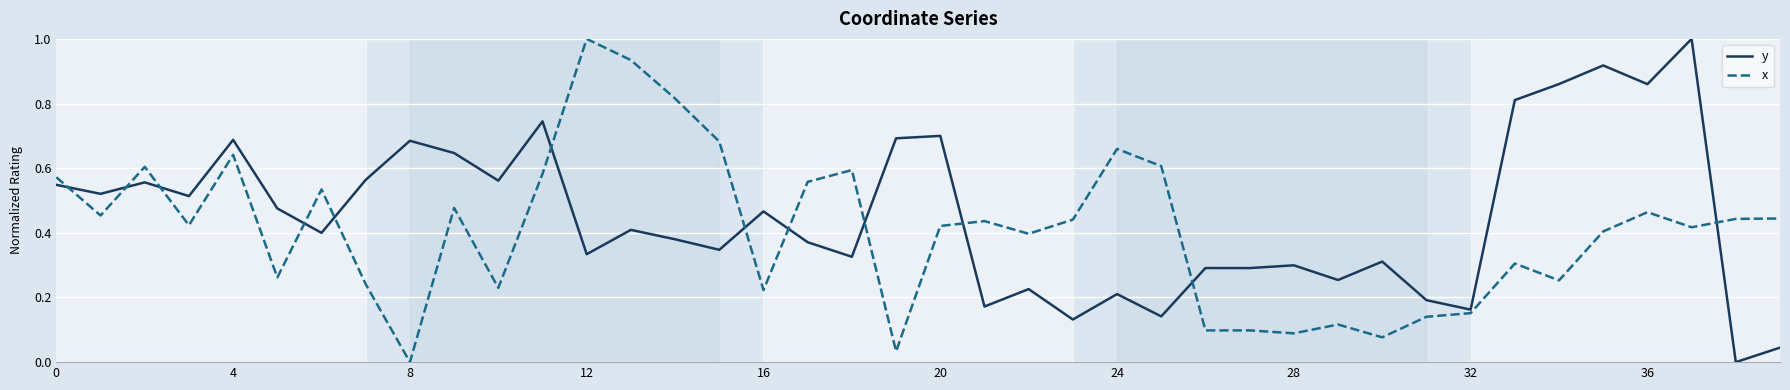

What are all the series names shown in the legend?

y, x